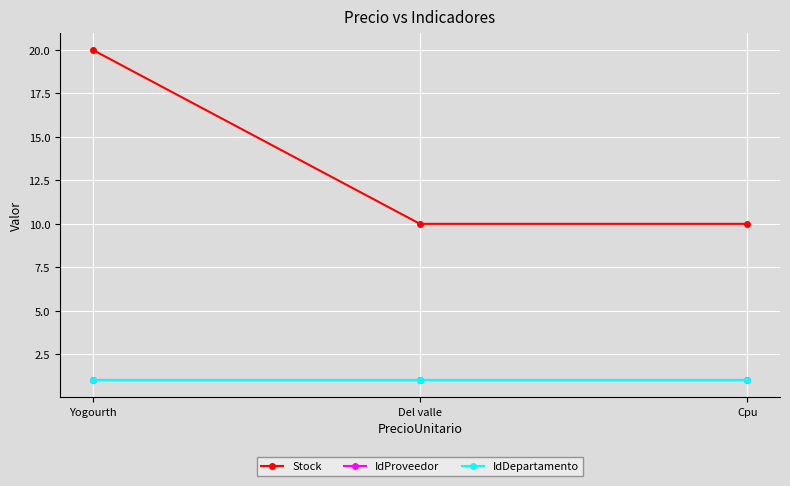

Between Yogourth and Cpu, which is larger?

Yogourth